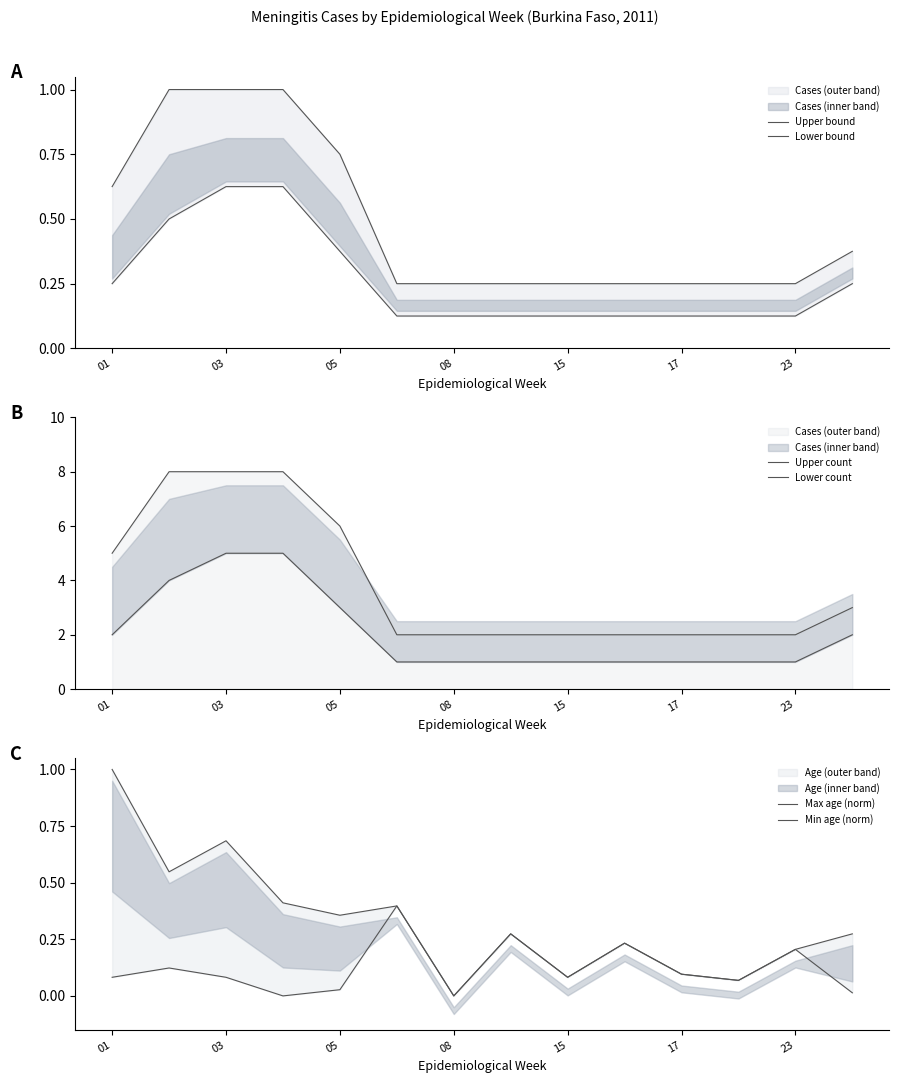

The value of Min age (norm) at 05 is 0.0. True or false?

False